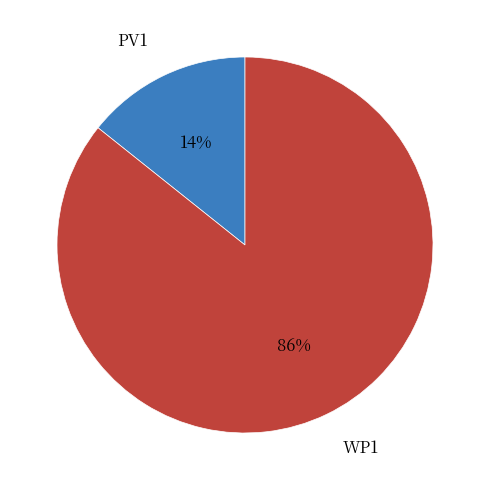

To the nearest percent, what is the average slice percentage?

50%